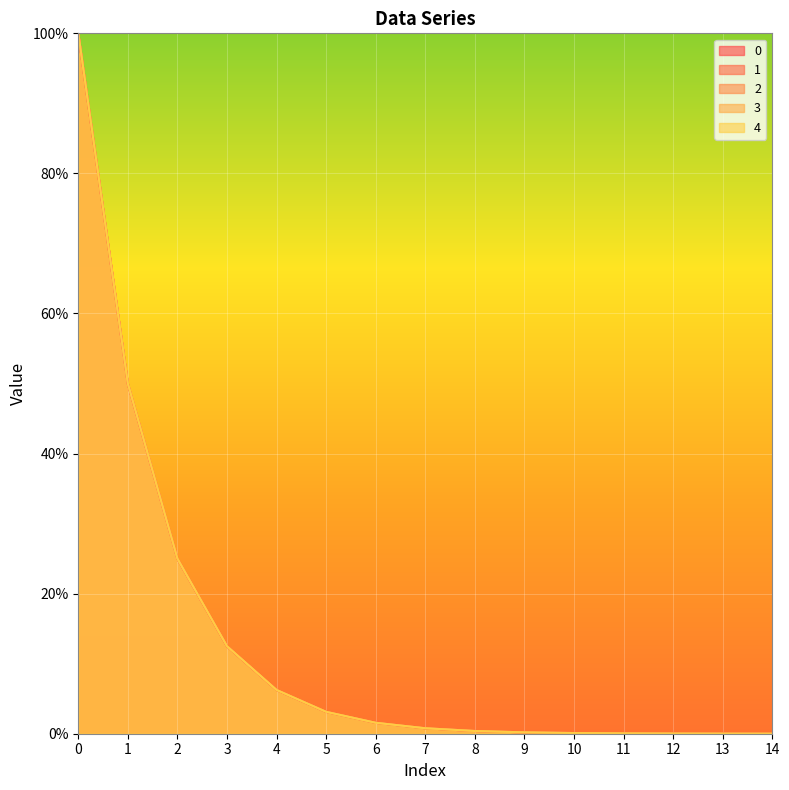

Read the 4 value at 8.

0.4